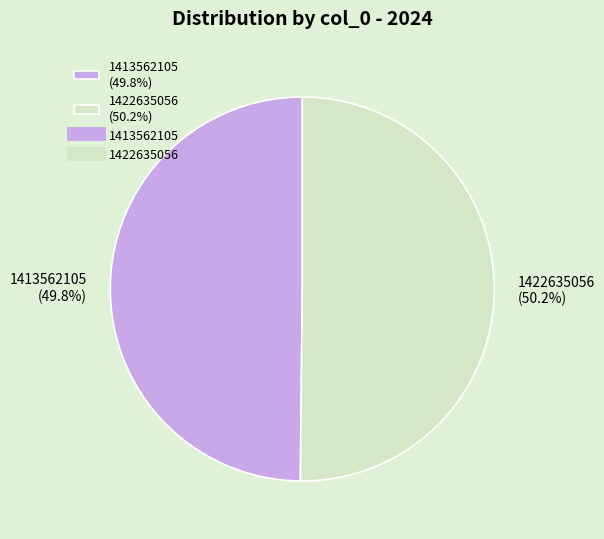

What percentage is the 1422635056 slice, to the nearest percent?

50%